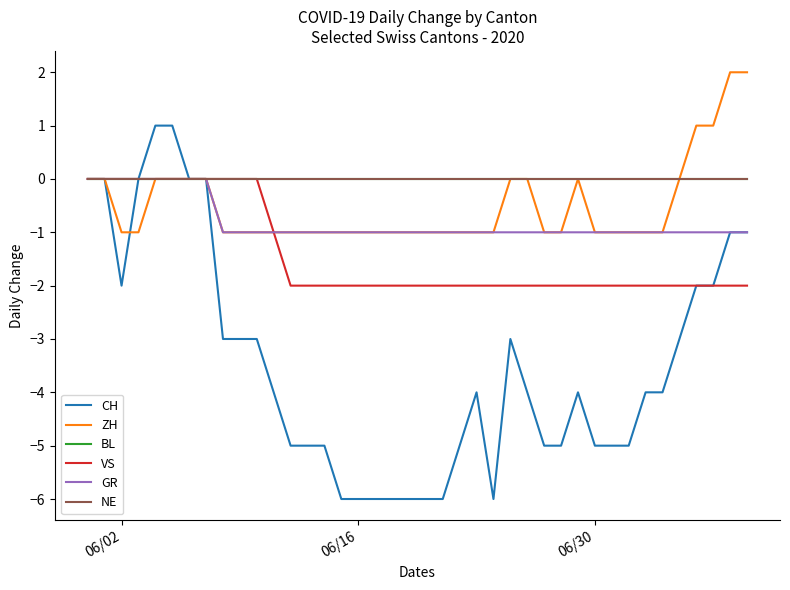

Does the chart display data point markers on the line(s)?

No